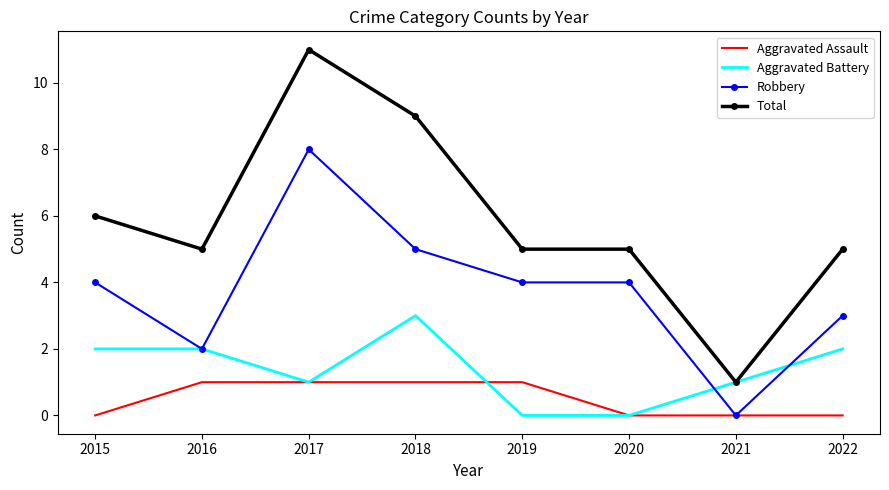

Which series has the widest spread of values?

Total